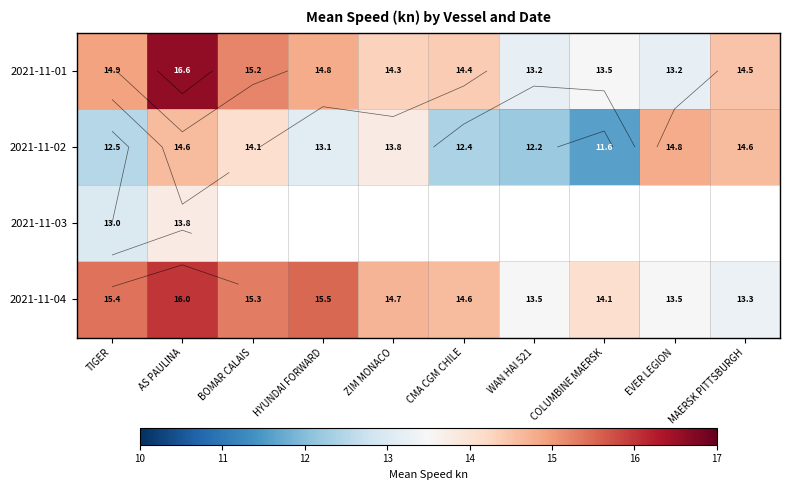

What is the spread (max minus min) of values at WAN HAI 521?

1.3